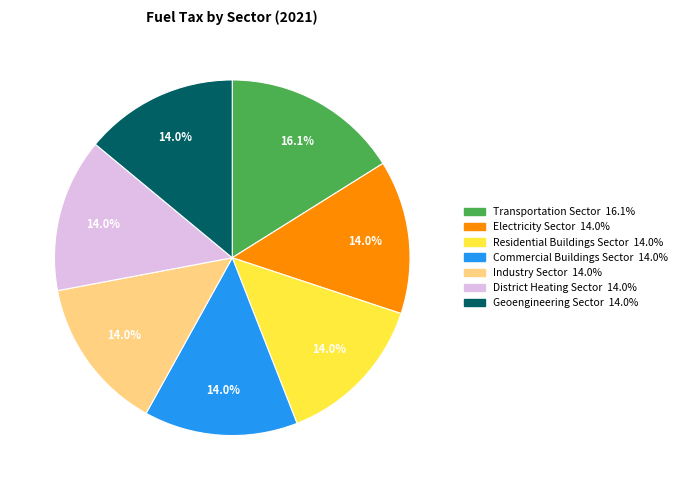

To the nearest percent, what percentage of the pie is District Heating Sector?

14%